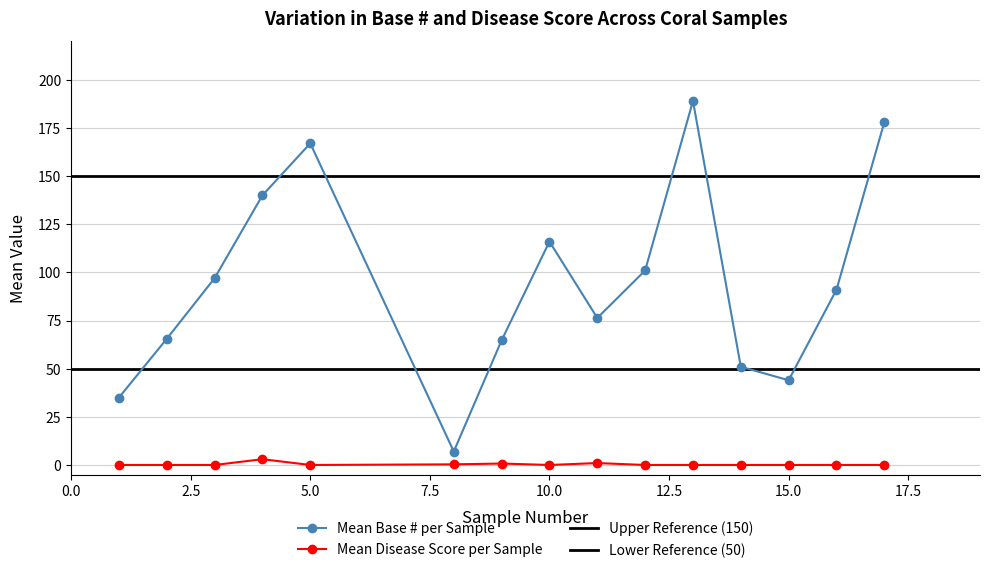

Rank the categories by Mean Disease Score per Sample value from highest to lowest.

4, 11, 9, 8, 1, 2, 3, 5, 10, 12, 13, 14, 15, 16, 17